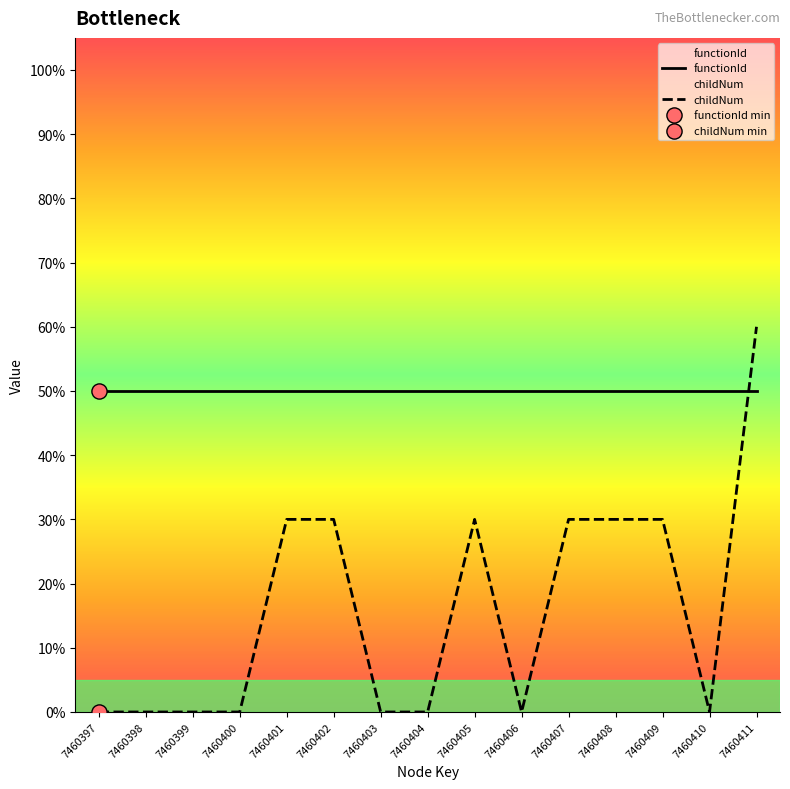

Which has a higher value, 7460407 or 7460398?

7460407